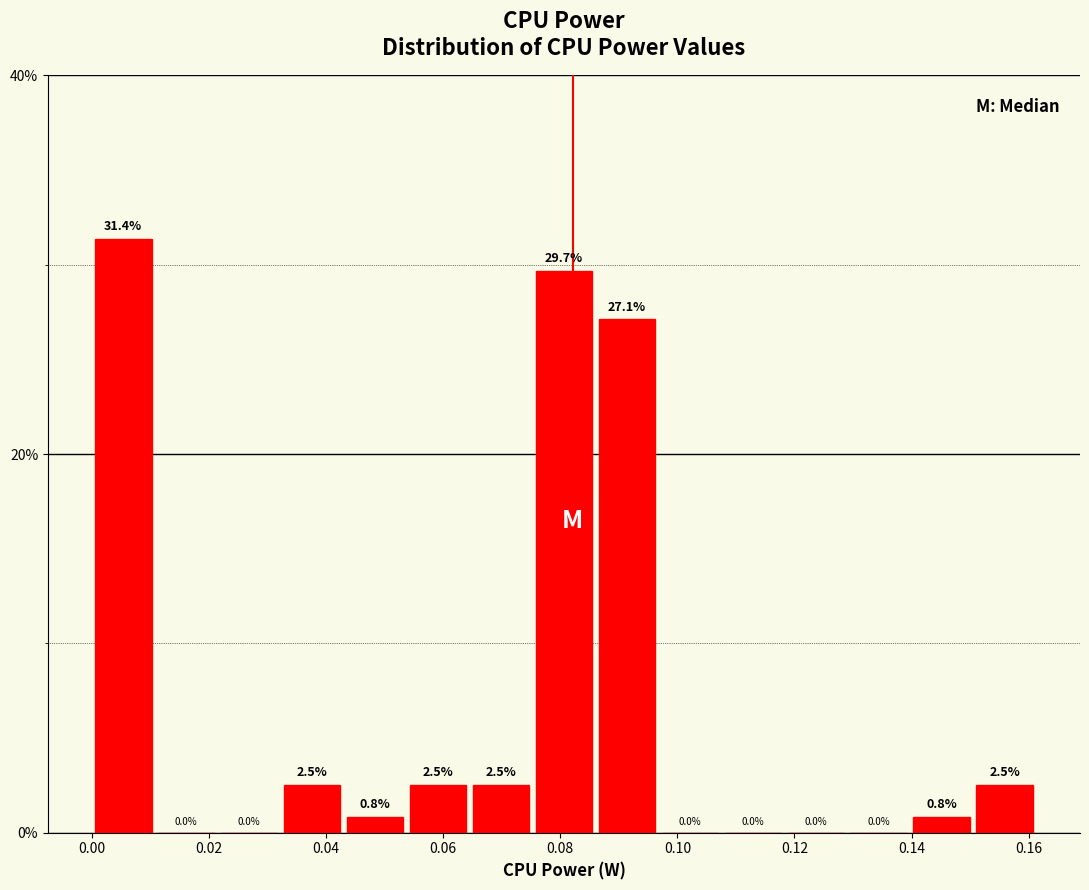

Over which range of the x-axis is the bar tallest?

0.000 to 0.010